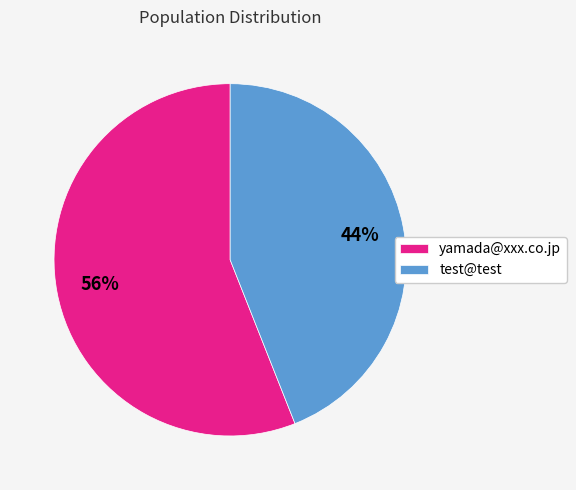

What is the ratio of the value at yamada@xxx.co.jp to the value at test@test?

1.3